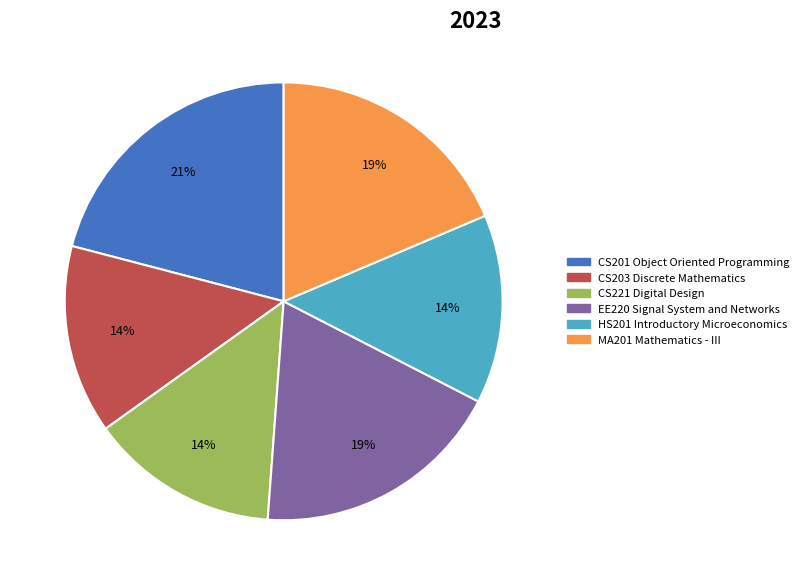

How many slices are in this pie chart?

6